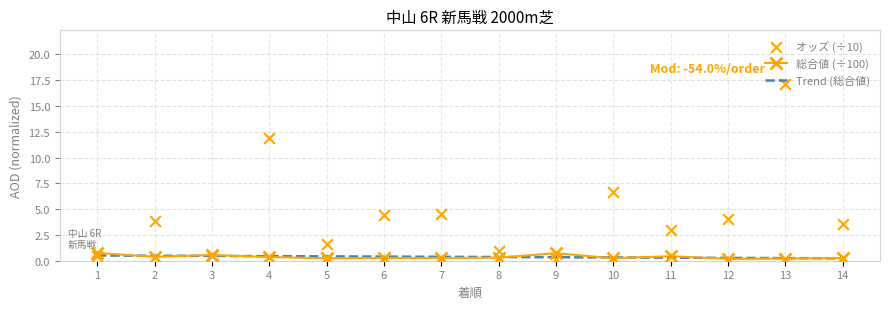

Is the value of 総合値 at 13 greater than the value of オッズ at 9?

Yes